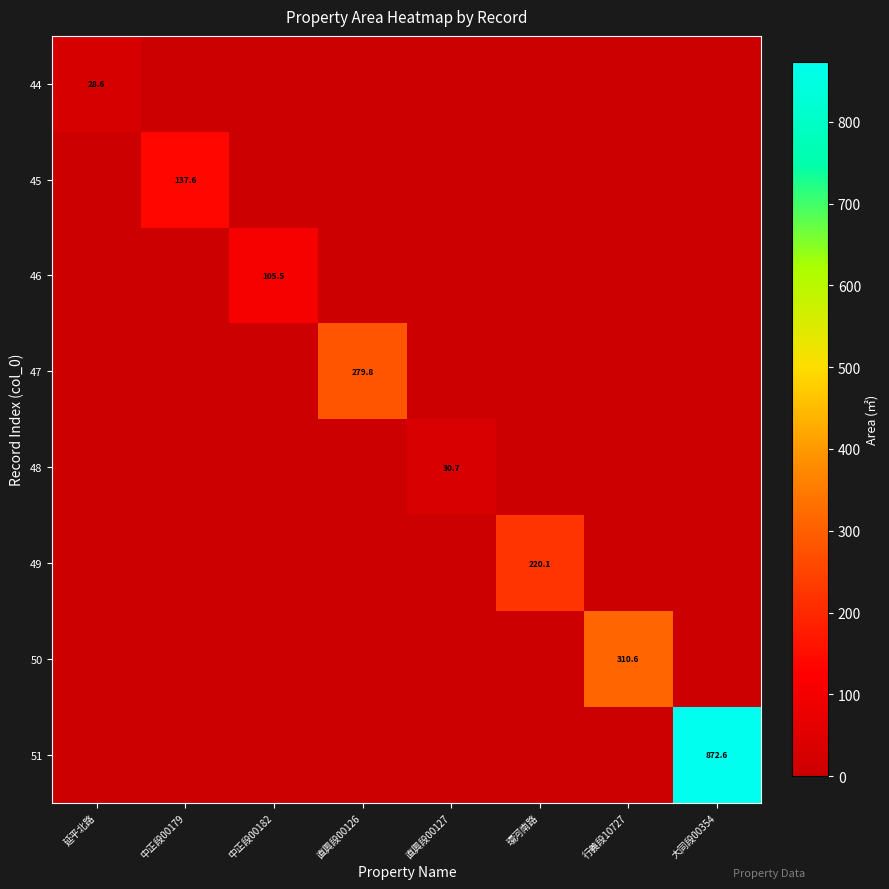

Which has a higher value, 行義段10727 or 中正段00179?

行義段10727